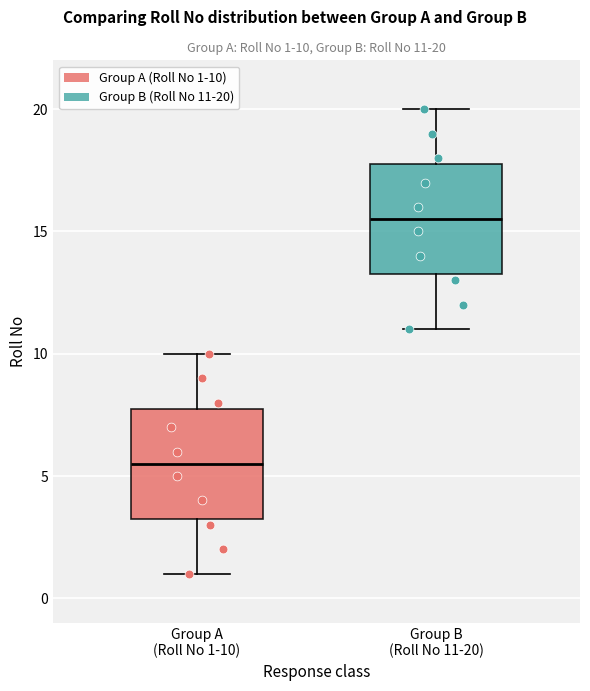

Which box's median line is the lowest?

Group A (Roll No 1-10)